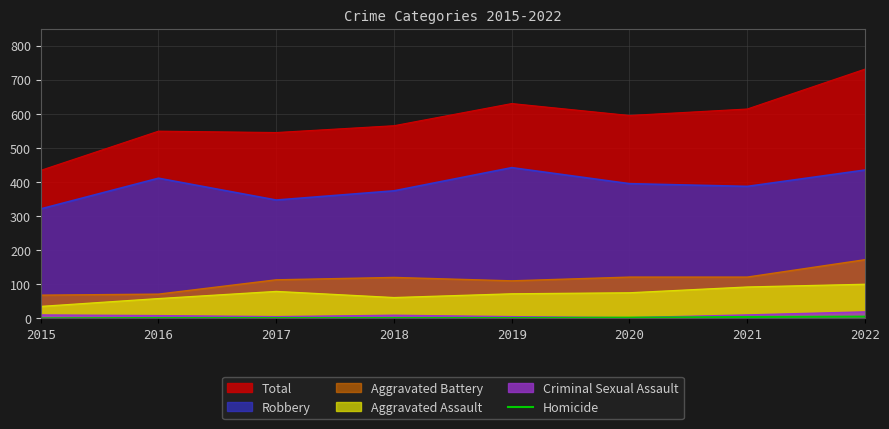

Count the values in the range 1 to 4.

6